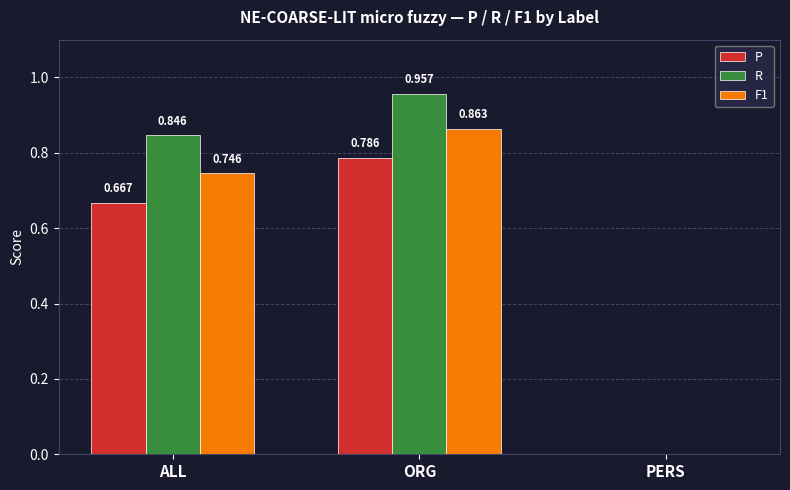

Between ALL and PERS, which series saw the biggest shift?

R